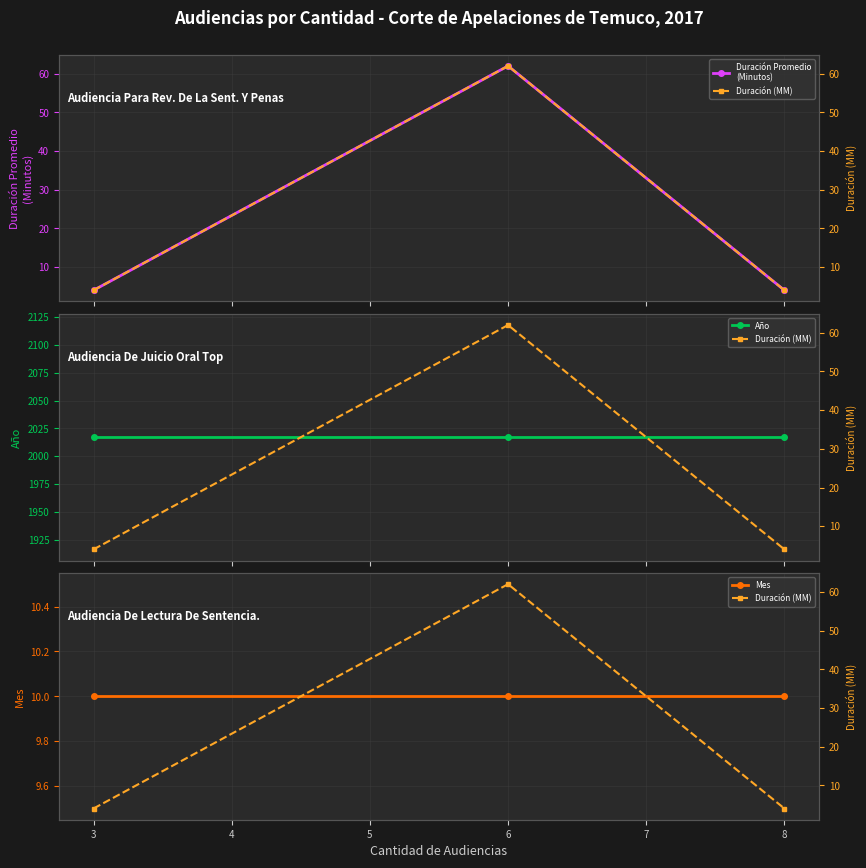

List the series in order of their peak value, highest first.

Año, Duración Promedio
(Minutos), Duración (MM), Mes